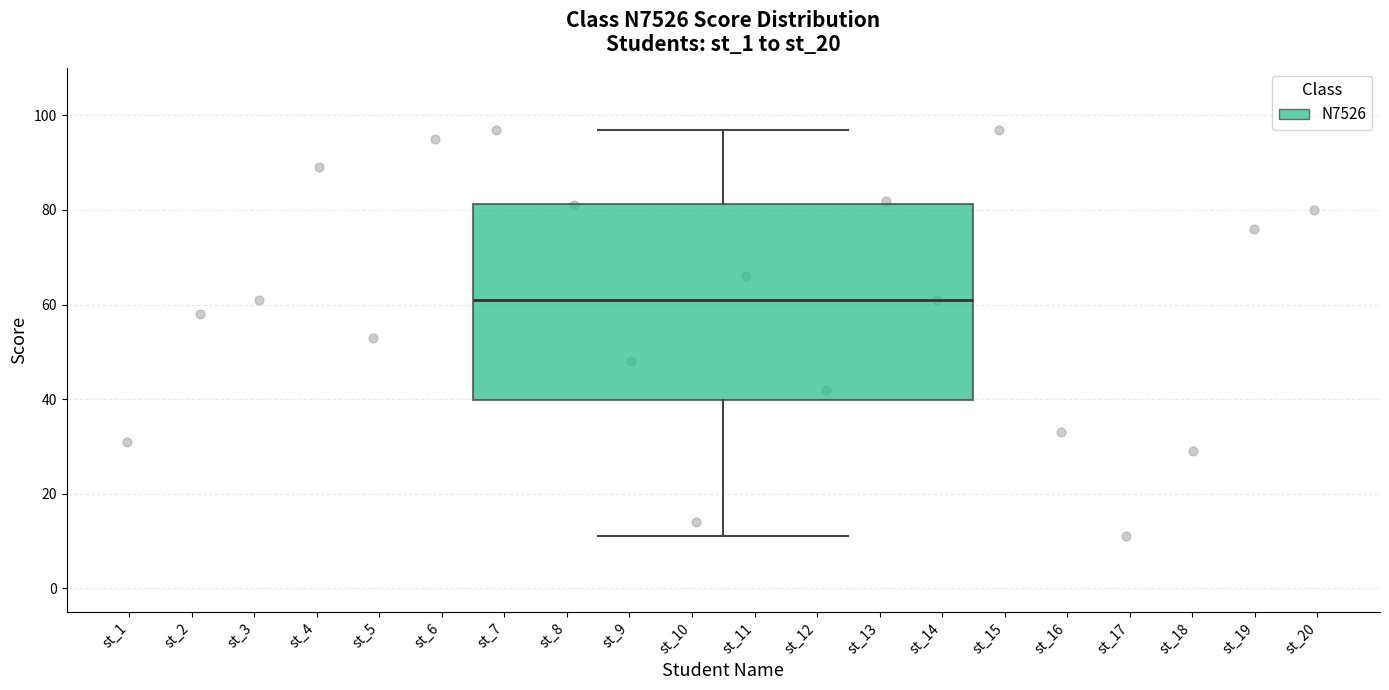

Transcribe this box plot: give where the median line is, the range the box spans, and where the two whiskers end, as read against the y-axis. The values are not printed on the chart, so give them approximately, as read against the axis.

median 62, box 40 to 82, whiskers 12 to 98